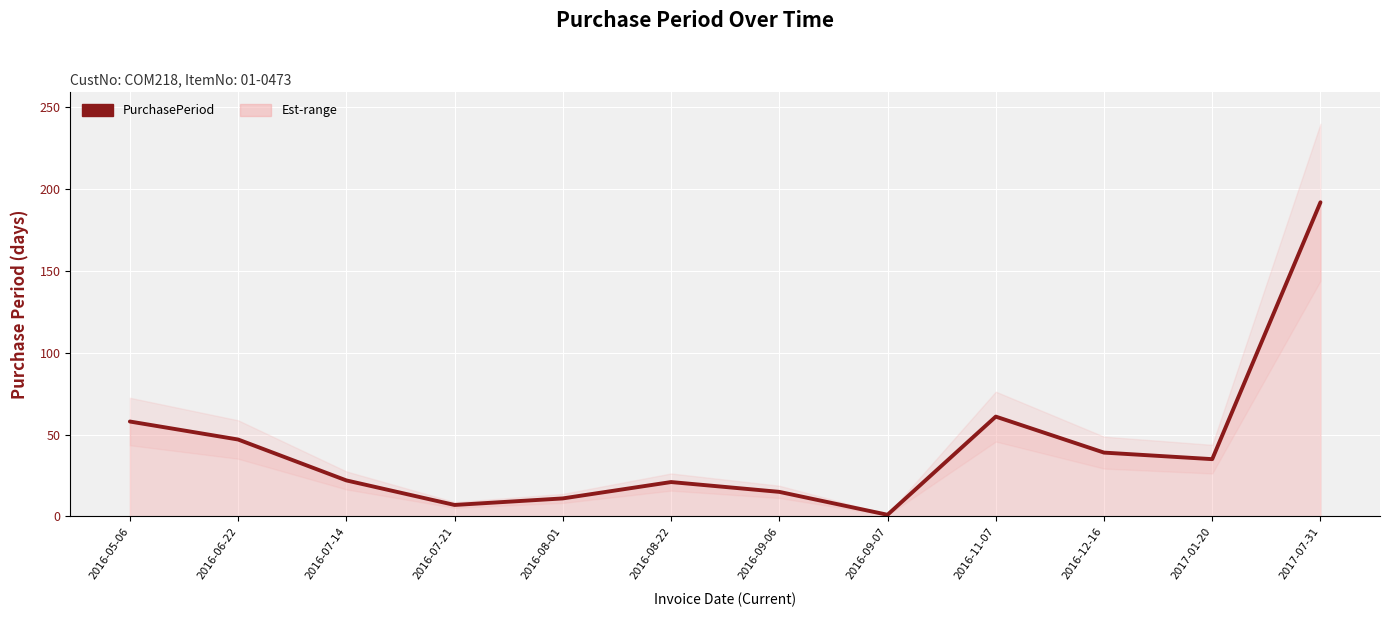

Between 2016-09-06 and 2016-12-16, which is larger?

2016-12-16